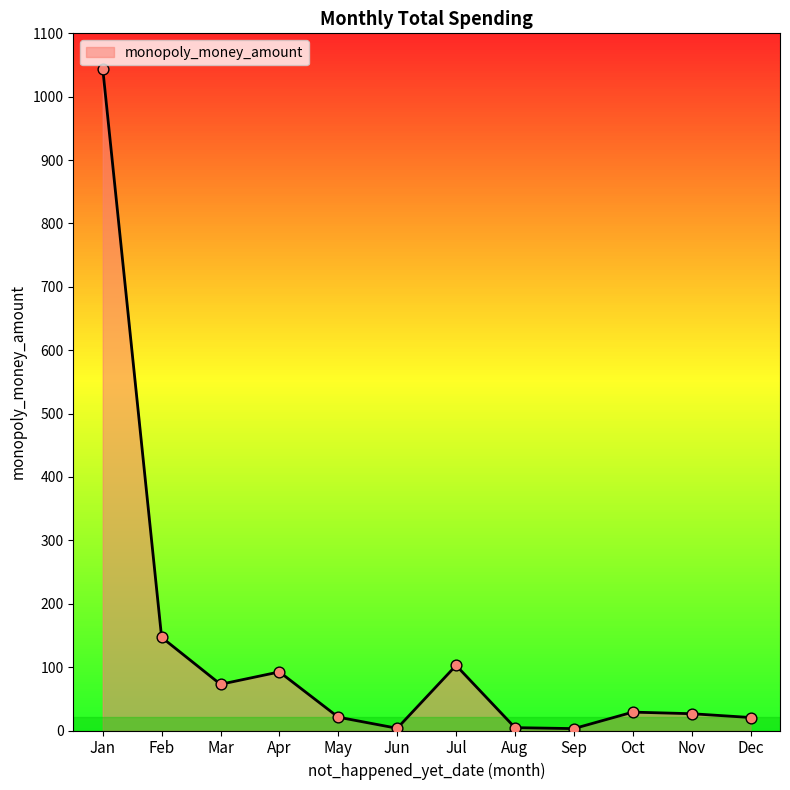

Between Jun and Feb, which is larger?

Feb